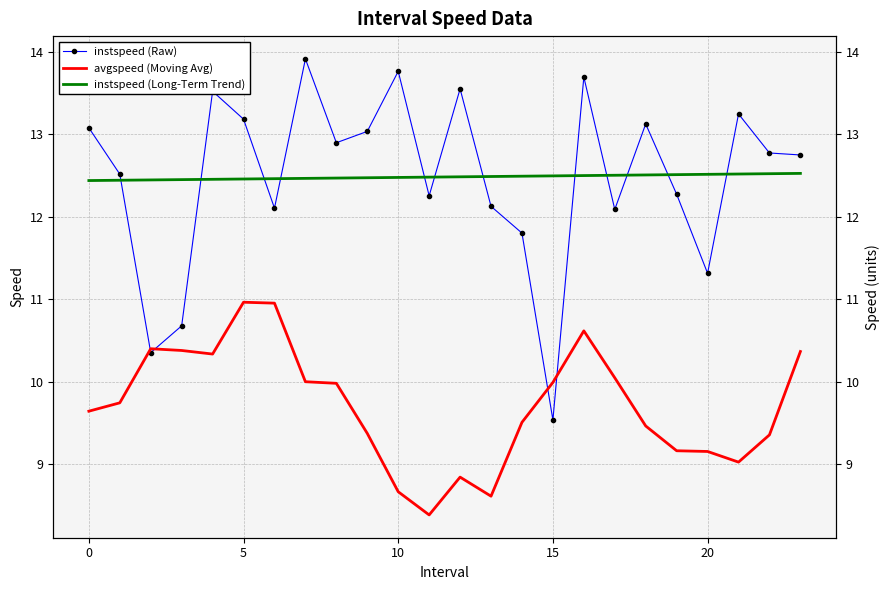

Which series has the largest range (max minus min)?

instspeed (Raw)